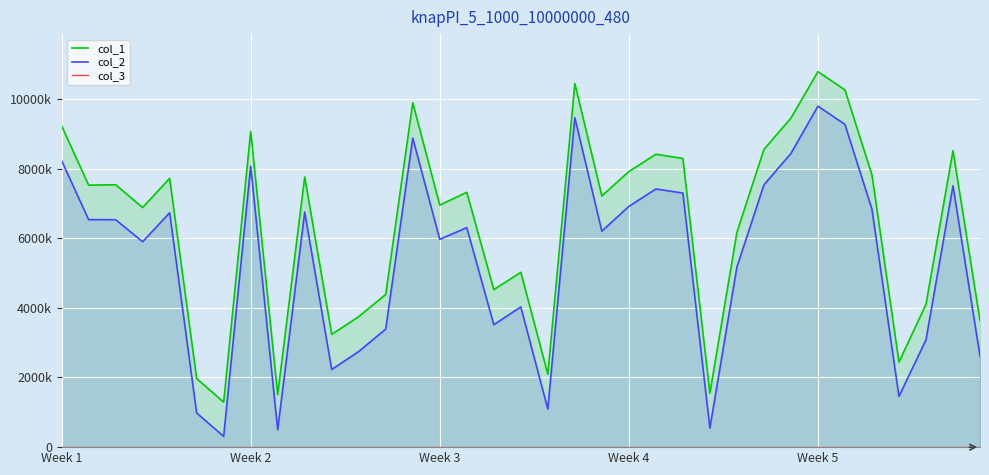

True or false: col_3 and col_1 intersect in this chart.

False